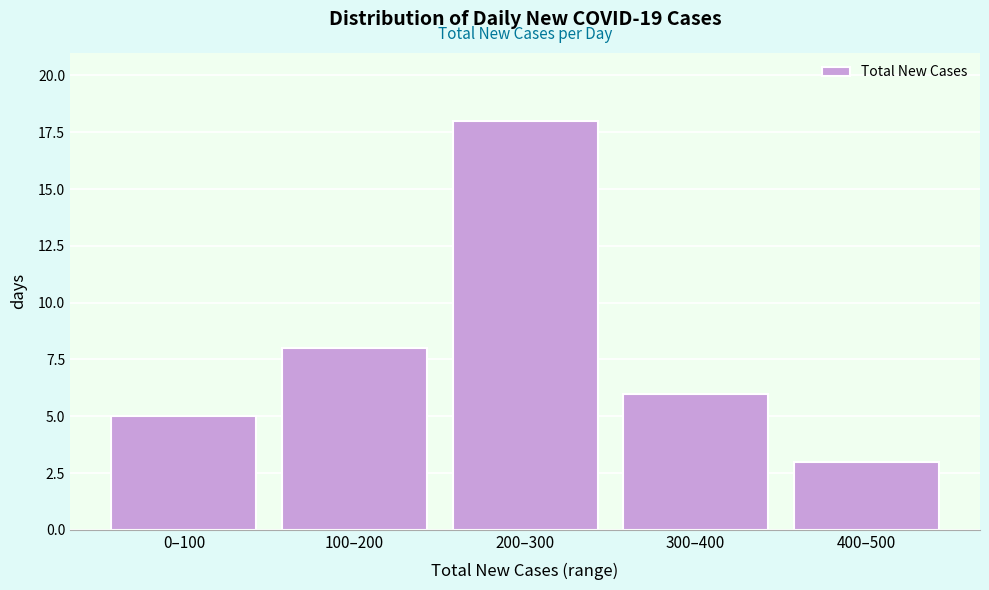

Reading left to right, extract all data points from this chart.

5	8	18	6	3